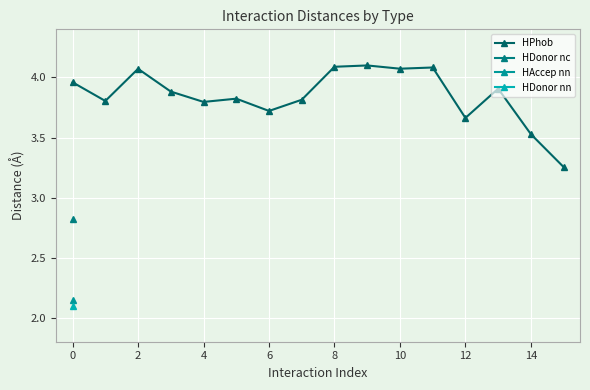

True or false: HPhob has more than 0 interior local peaks.

True